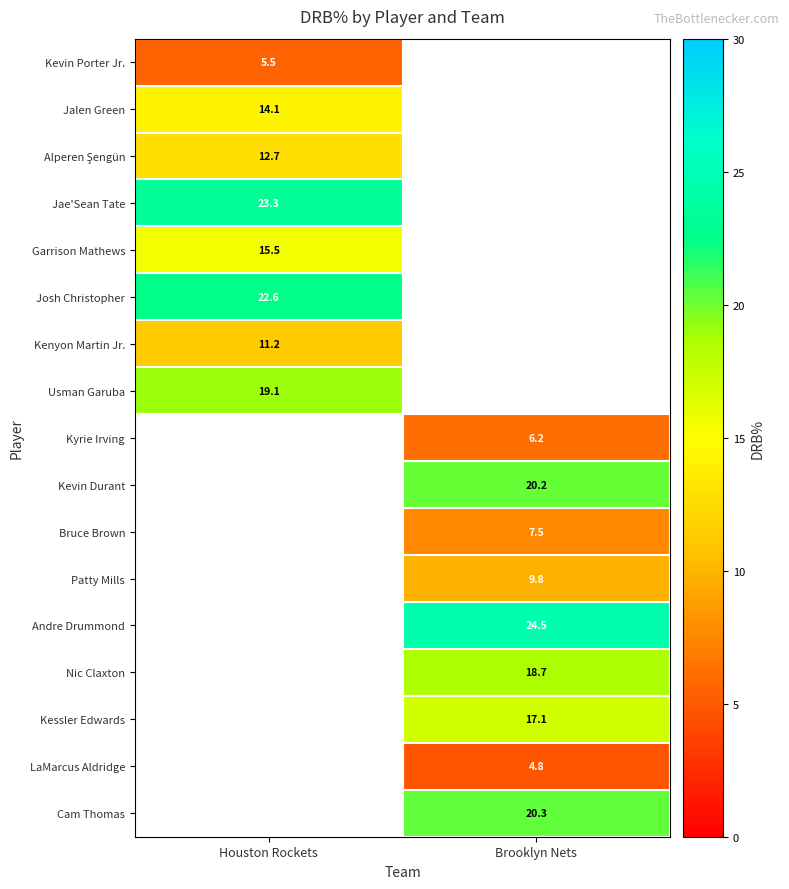

The Cam Thomas series shows 20.3 at Brooklyn Nets. True or false?

True